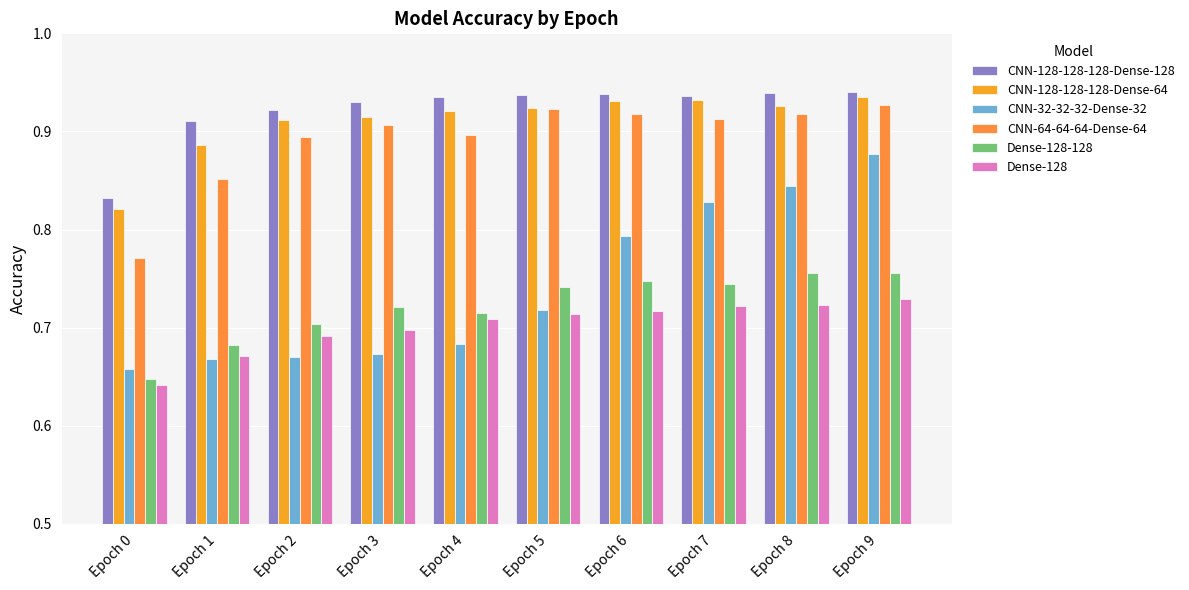

Count the CNN-32-32-32-Dense-32 values in the range 0 to 1.

10